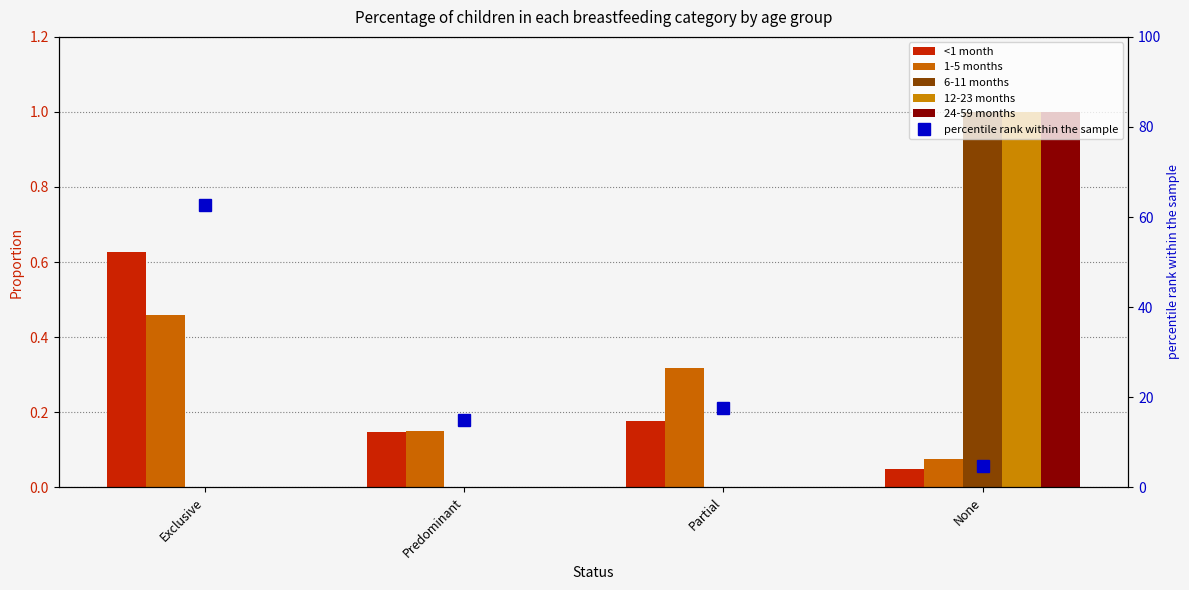

Reading left to right, extract all data points from this chart.

<1 month: Exclusive=0.6	Predominant=0.1	Partial=0.2	None=0.0
1-5 months: Exclusive=0.5	Predominant=0.2	Partial=0.3	None=0.1
6-11 months: Exclusive=0.0	Predominant=0.0	Partial=0.0	None=1.0
12-23 months: Exclusive=0.0	Predominant=0.0	Partial=0.0	None=1.0
24-59 months: Exclusive=0.0	Predominant=0.0	Partial=0.0	None=1.0
percentile rank within the sample: Exclusive=62.8	Predominant=14.8	Partial=17.6	None=4.8